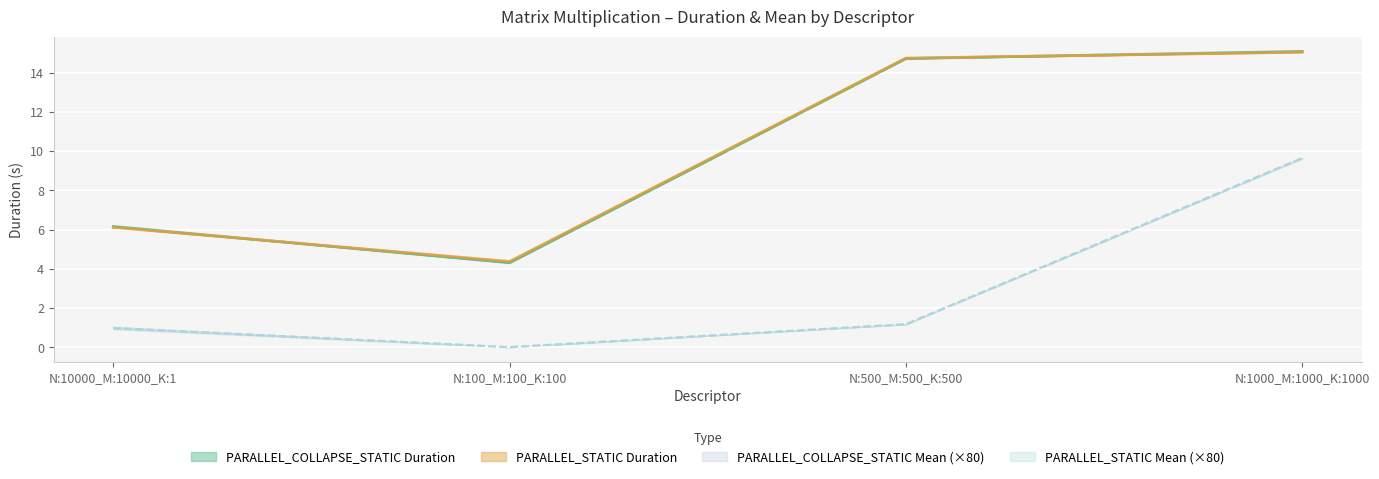

What is the highest value of the PARALLEL_STATIC Duration series?

15.0